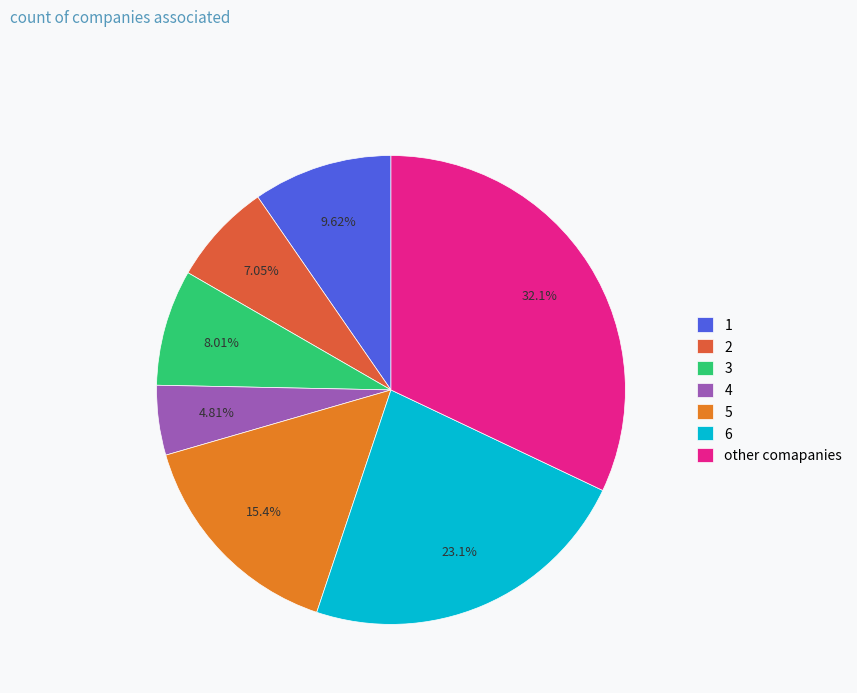

Between 4 and 3, which is larger?

3